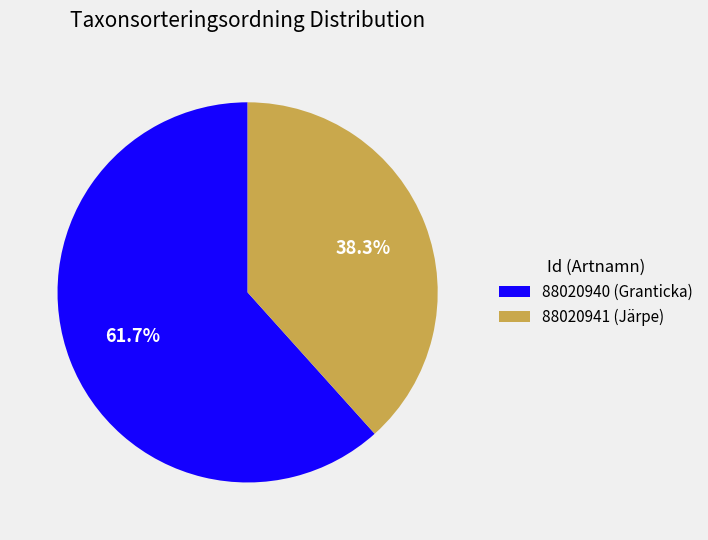

How many segments does this pie chart have?

2